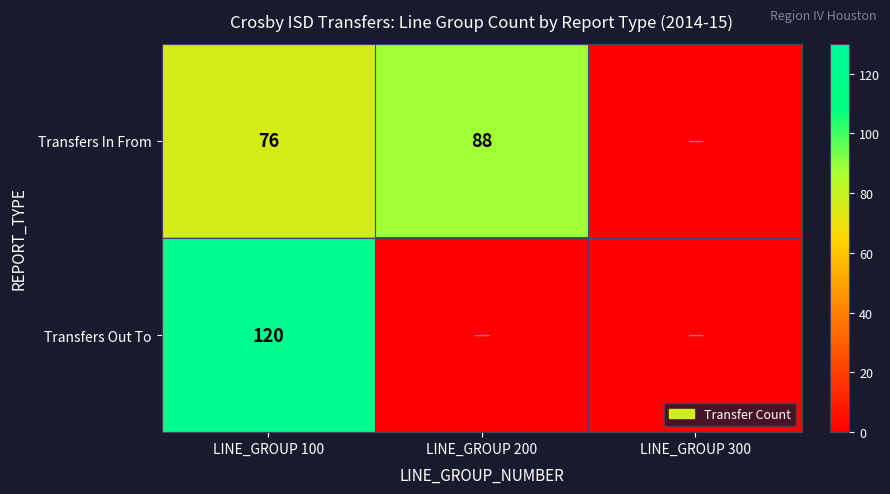

Is it true that Transfers Out To equals 120 at LINE_GROUP 100?

True